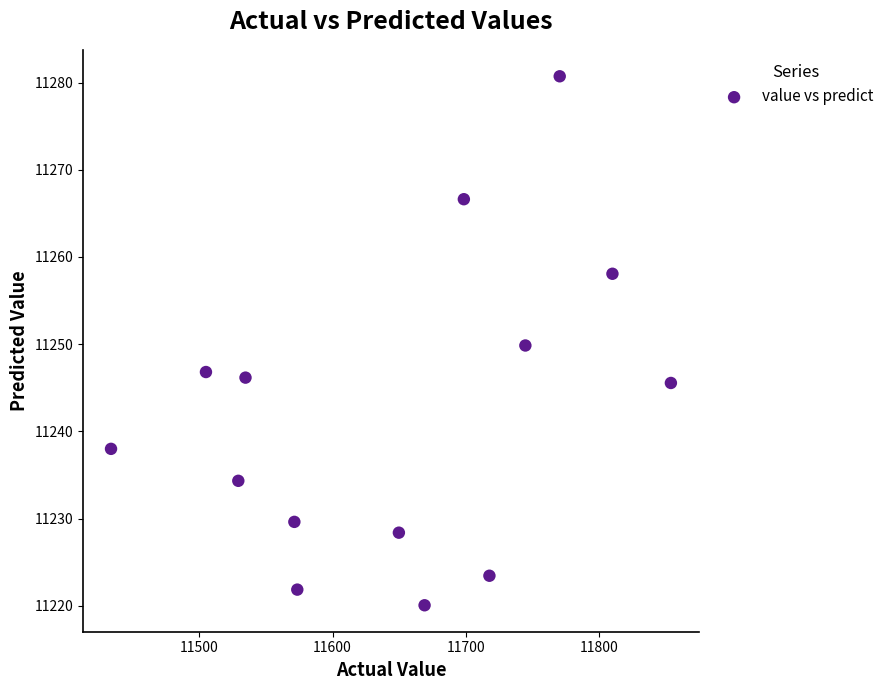

What is the range of X values (max minus min)?

420.5